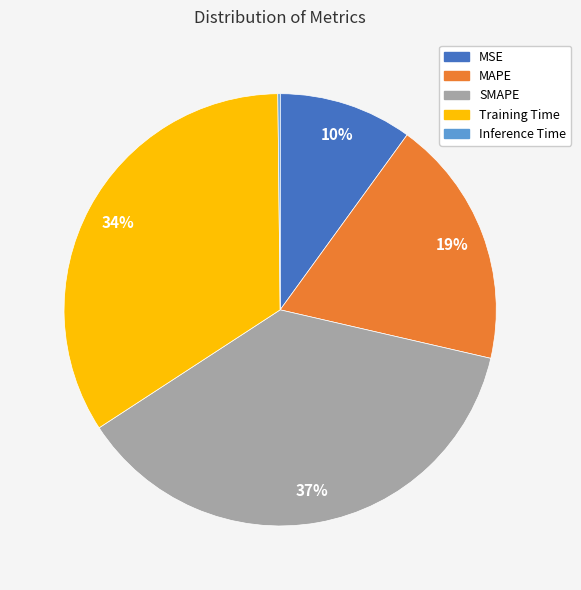

To the nearest percent, what percentage of the pie is MAPE?

19%